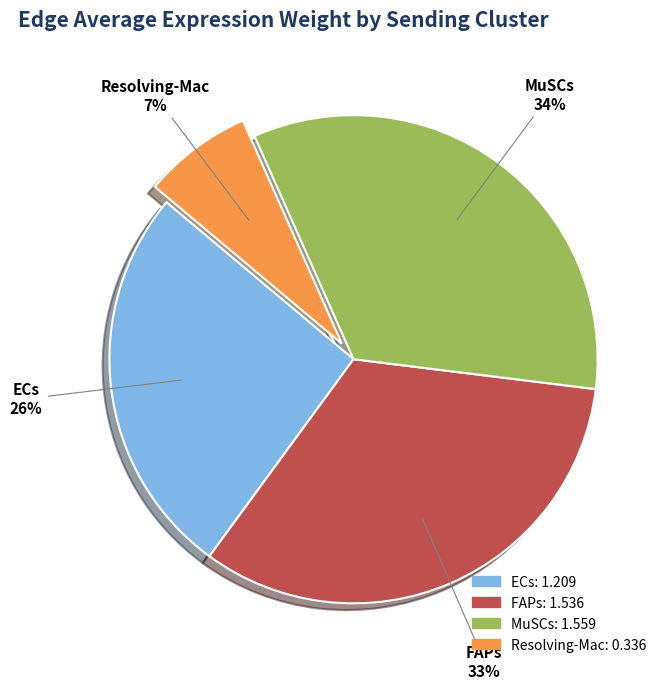

Does any single category account for the majority?

No